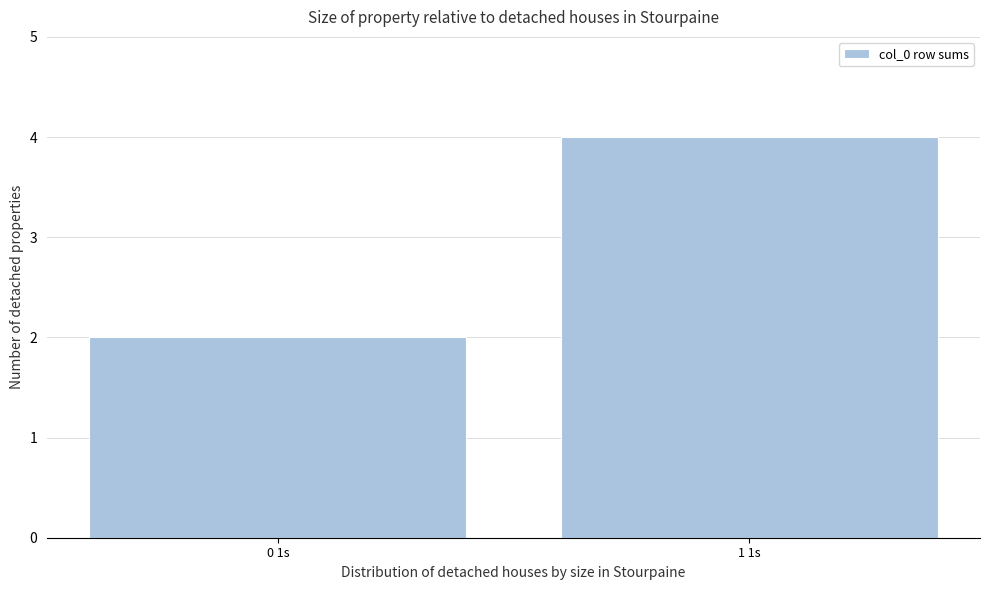

Reading left to right, transcribe all the data shown in this chart.

2	4